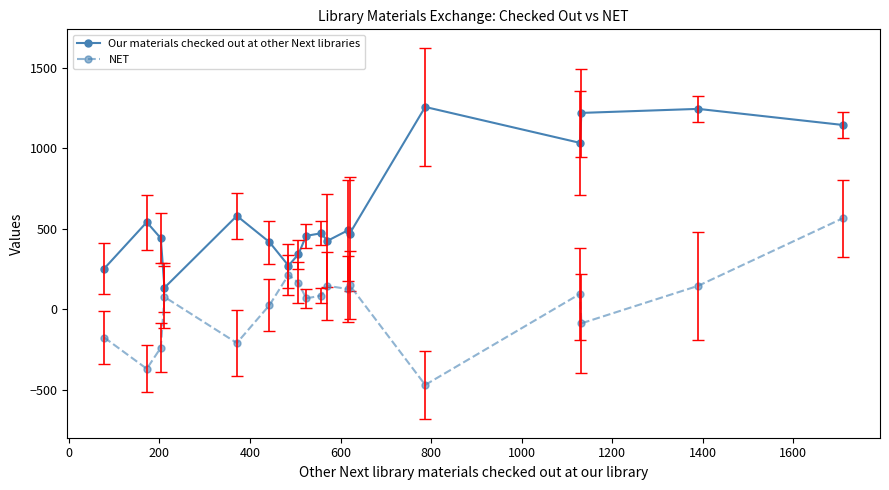

At how many categories does at least one series exceed 763?

5